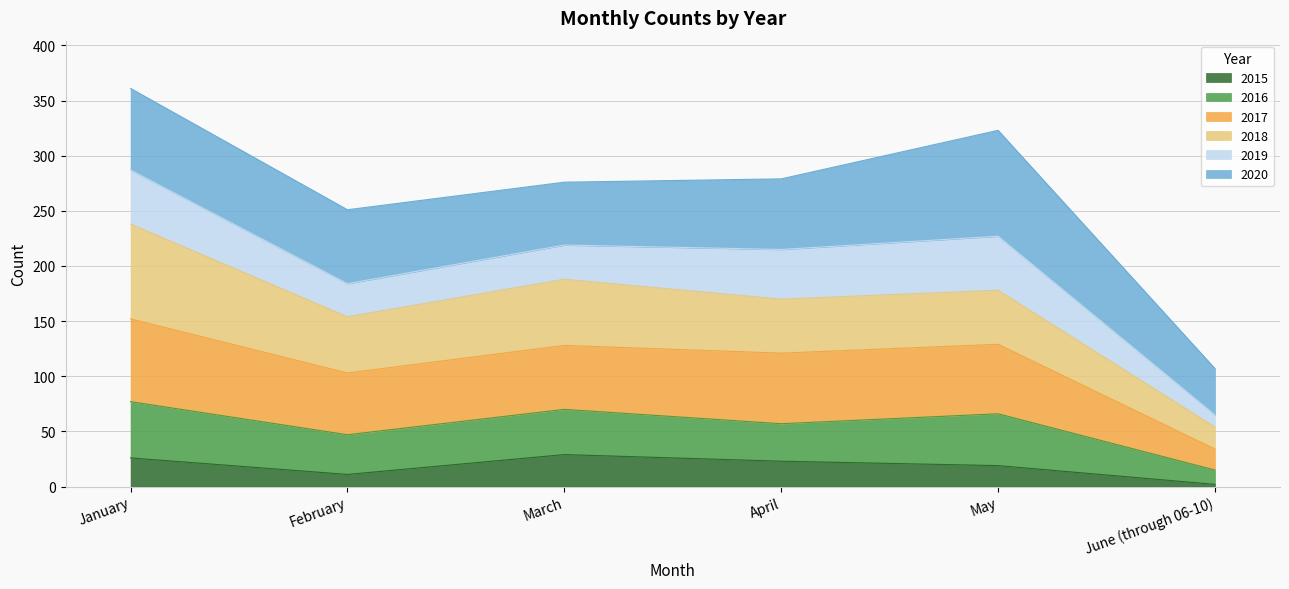

What is the total value across all series at April?

279